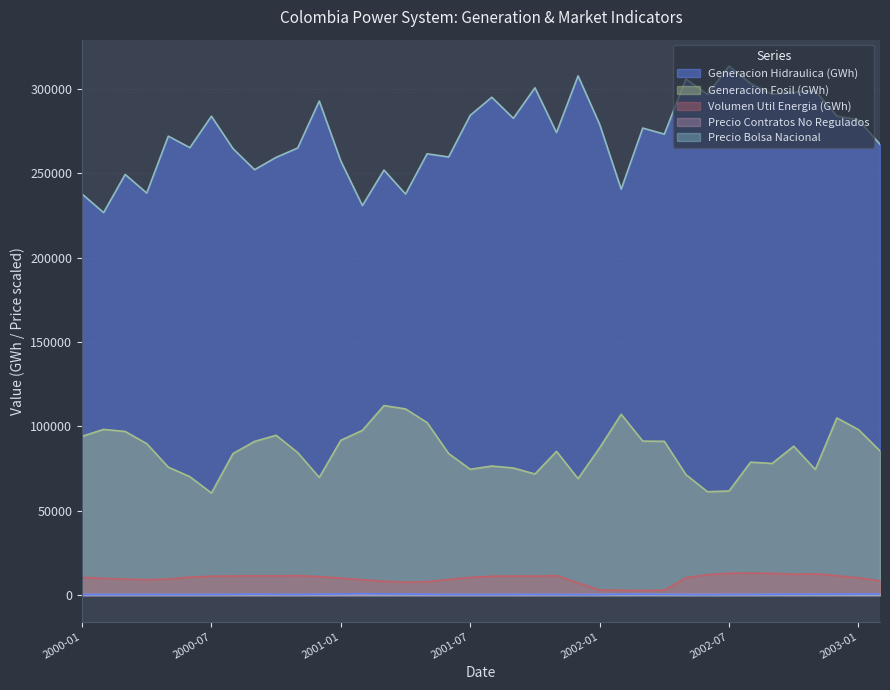

Rank the categories by Volumen Util Energia (GWh) value from highest to lowest.

2002-08, 2002-07, 2002-09, 2002-11, 2002-10, 2002-06, 2001-11, 2000-11, 2002-12, 2000-09, 2000-10, 2000-08, 2001-09, 2001-10, 2000-07, 2001-08, 2000-12, 2000-06, 2001-07, 2000-01, 2002-05, 2003-01, 2001-01, 2000-02, 2000-05, 2000-03, 2001-06, 2001-02, 2000-04, 2003-02, 2001-03, 2001-05, 2001-04, 2001-12, 2002-01, 2002-04, 2002-02, 2002-03